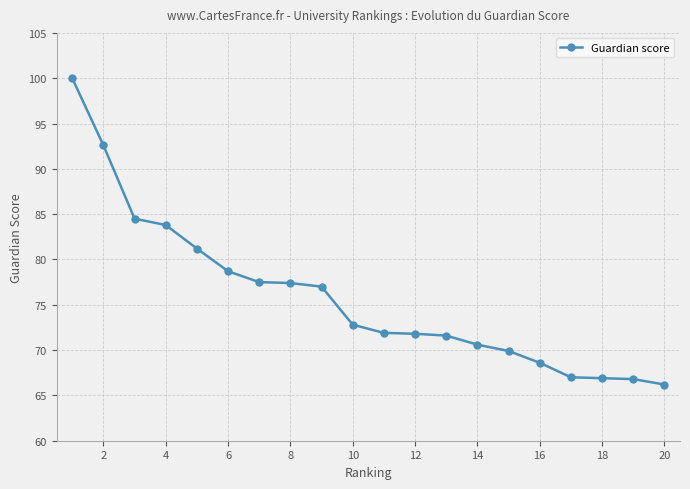

What is the greatest value displayed?

100.0